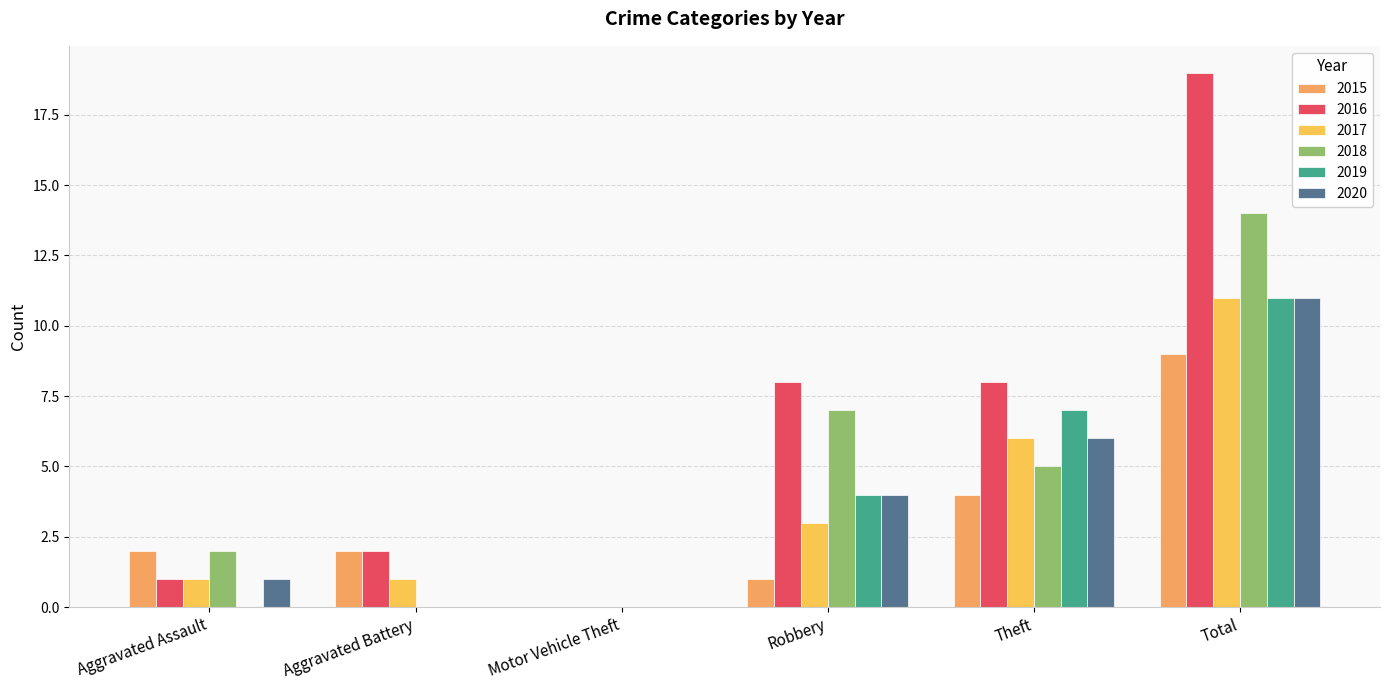

Between Aggravated Battery and Theft, which series saw the biggest shift?

2019